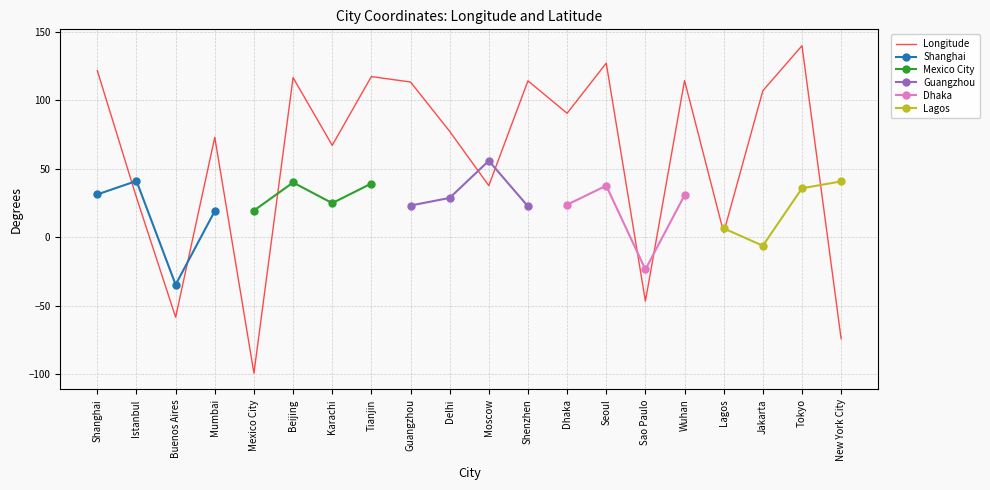

Is it true that the value at New York City is -74.0?

True